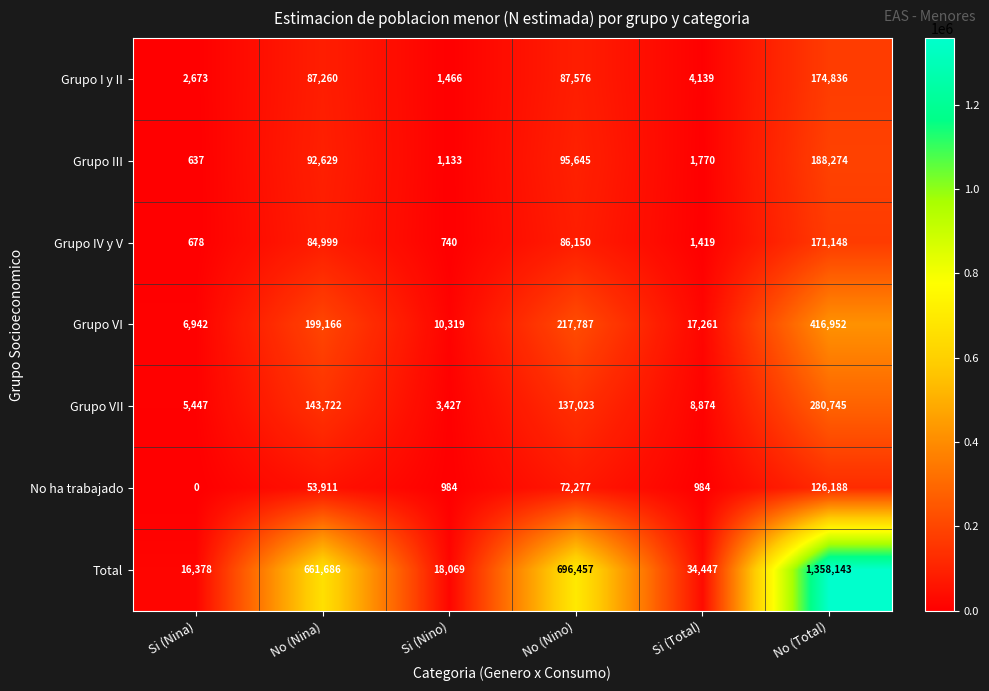

At which label is Grupo VII closest to 142086?

No (Nina)